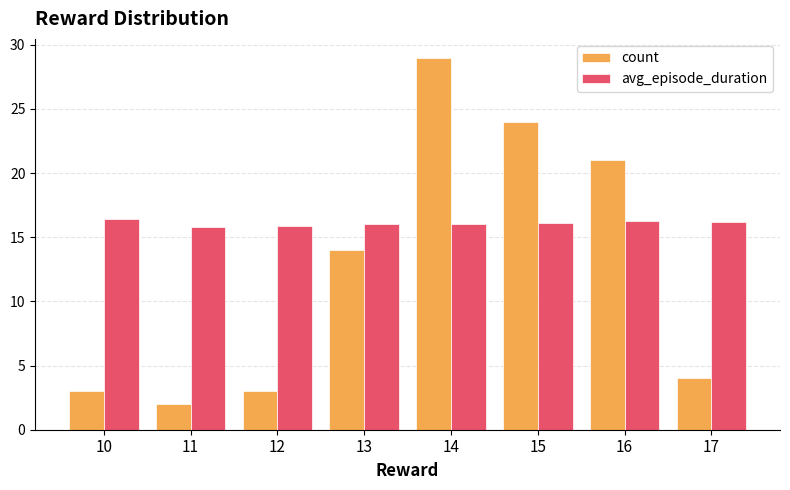

What is the minimum value for avg_episode_duration?

15.8